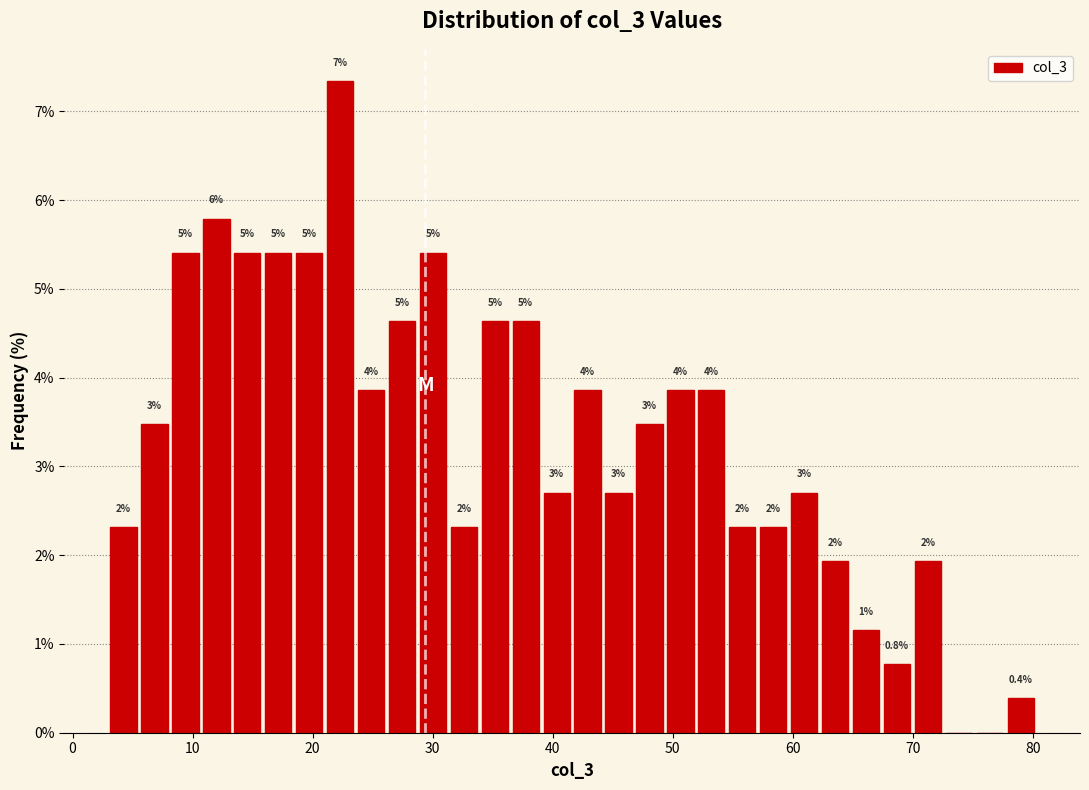

Around what value on the x-axis is the tallest bar? Give the approximate position of its centre, as read against the axis.

22